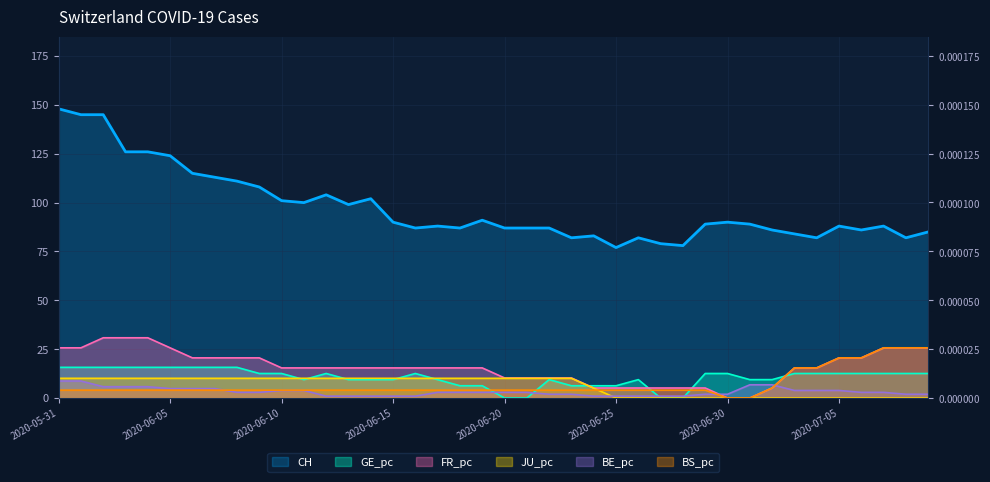

What is the value of the CH point at the 24th from the left?

82.0